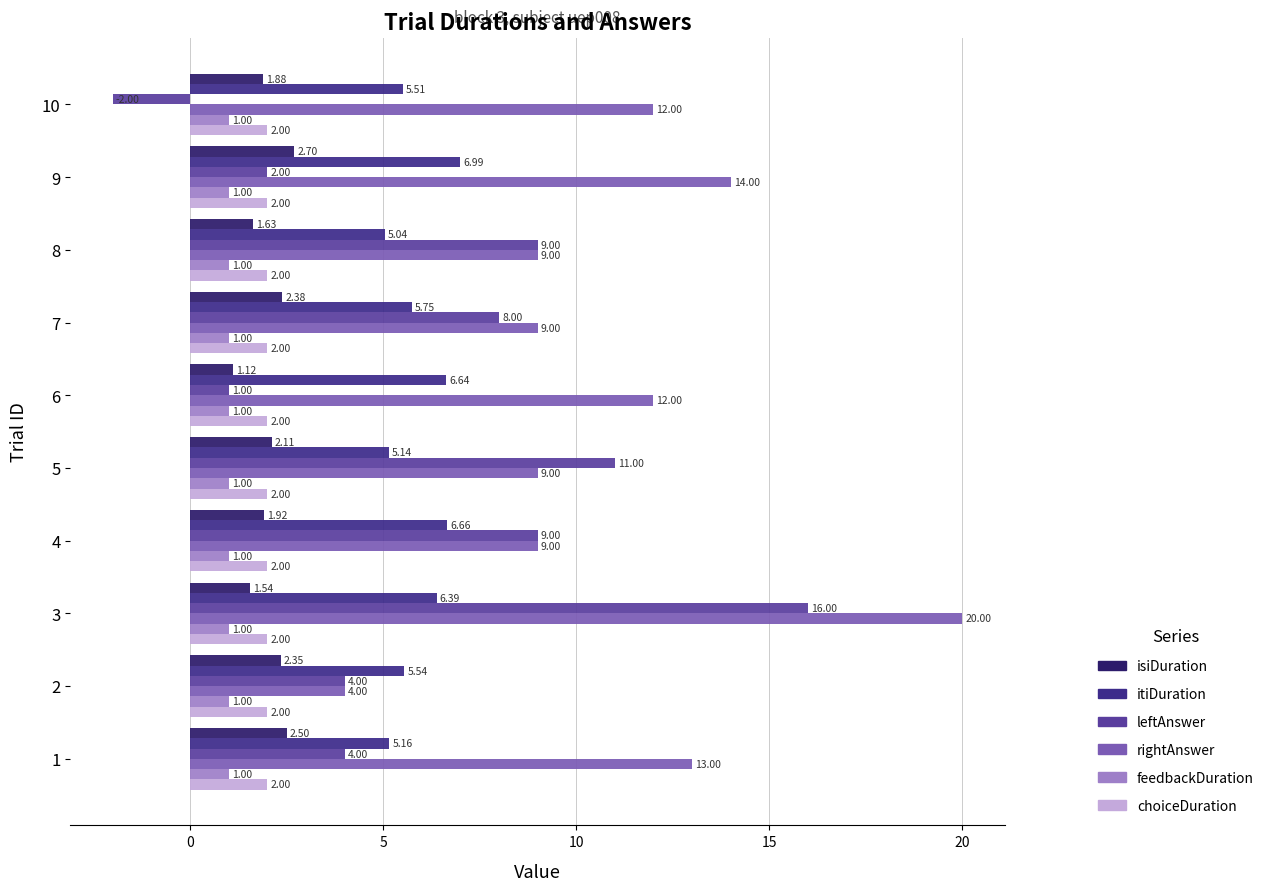

Count the number of categories in the chart.

10